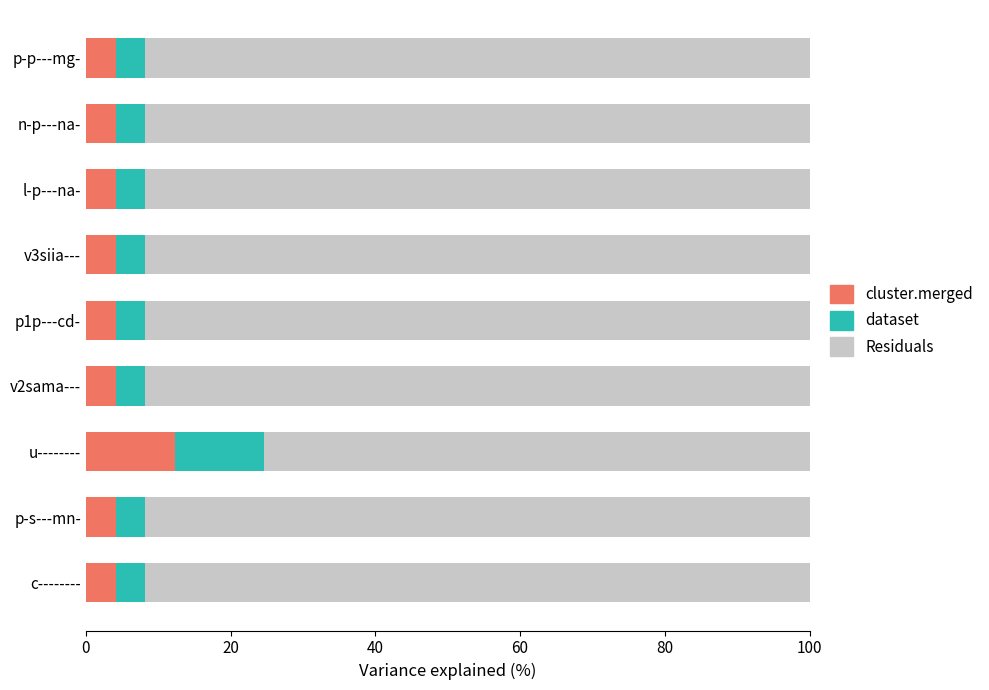

Is it true that cluster.merged equals 4.1 at v3siia---?

True